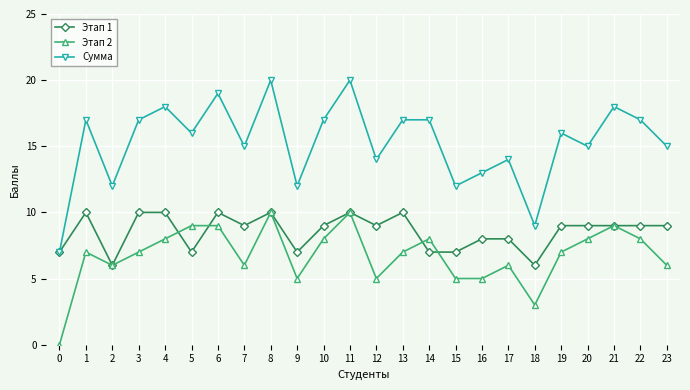

List the series in order of their overall mean, lowest first.

Этап 2, Этап 1, Сумма